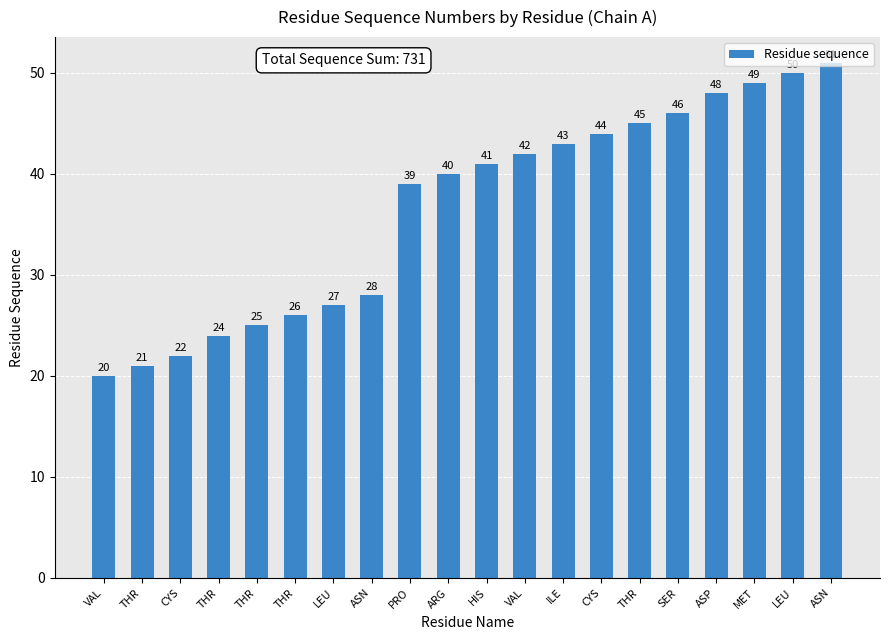

Is it true that the value at THR is 25?

True